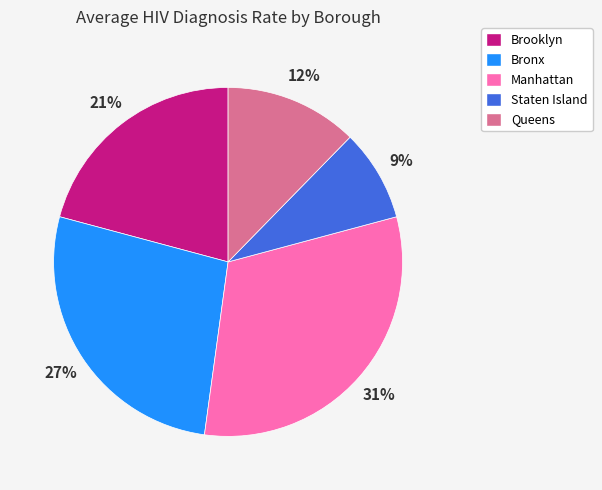

Does any single category account for the majority?

No